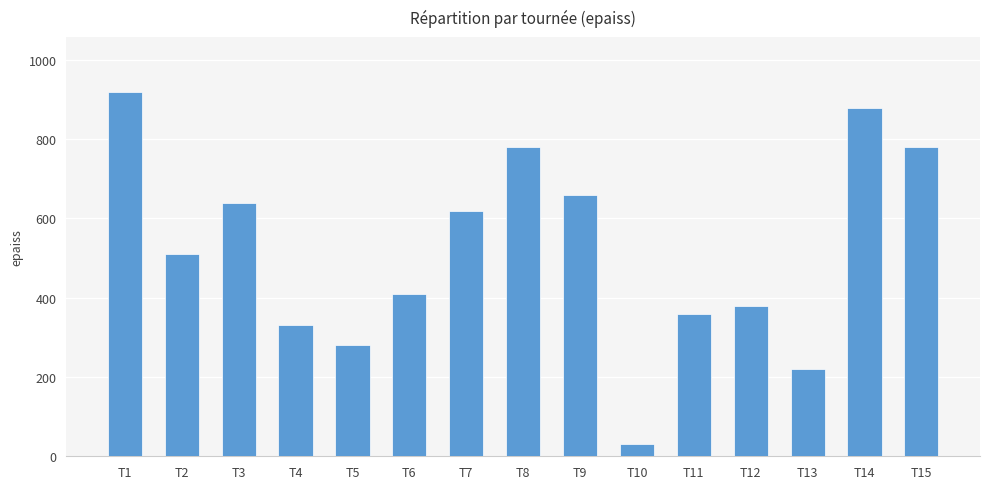

How many data points are less than 510?

7